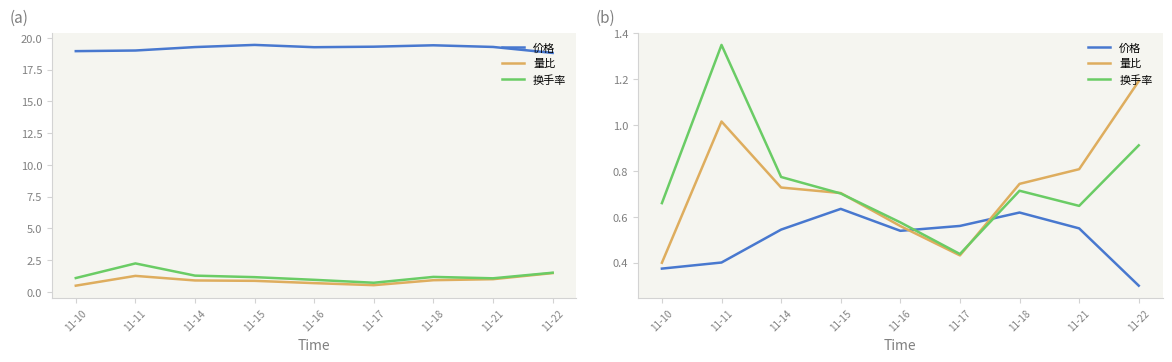

What is the average value of the 价格 series?

0.5